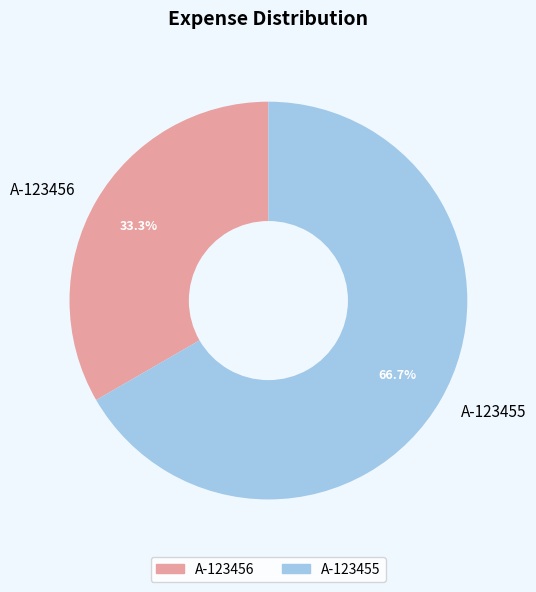

Is there any slice that represents more than half of the pie?

Yes